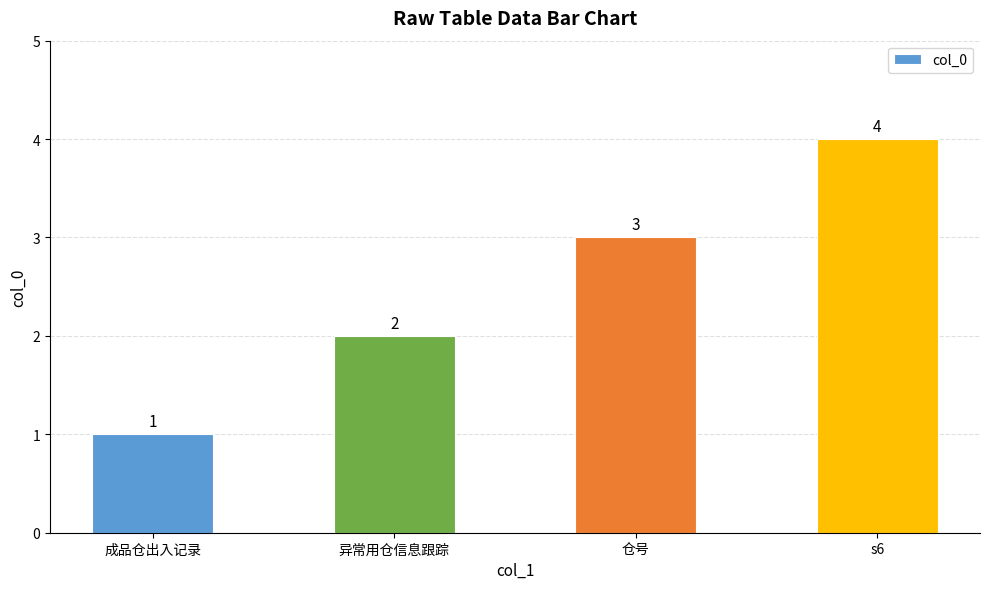

True or false: the data shows 1 at 仓号.

False